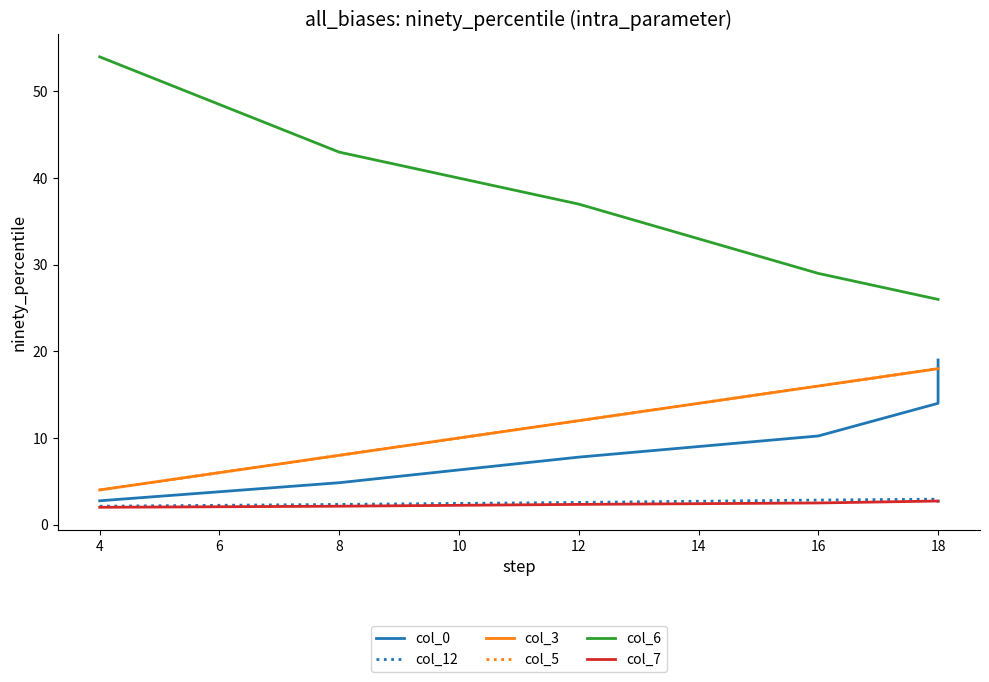

What is the difference between the maximum and minimum values in the col_3 series?

14.0